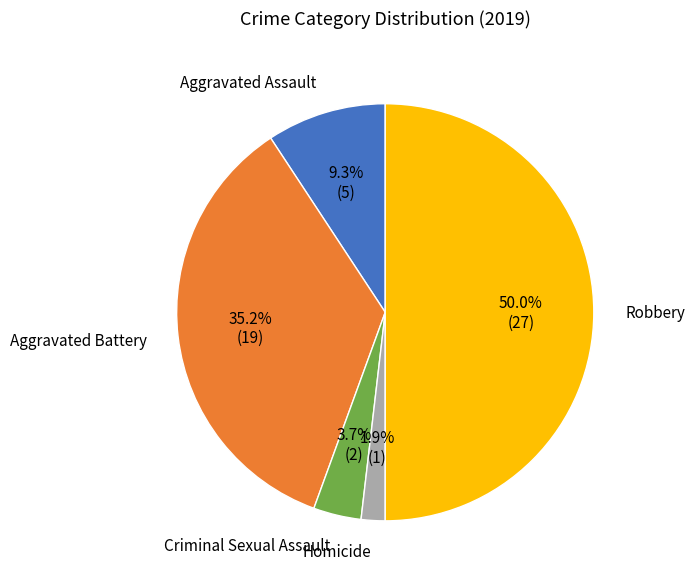

Count the number of slices in the pie.

5